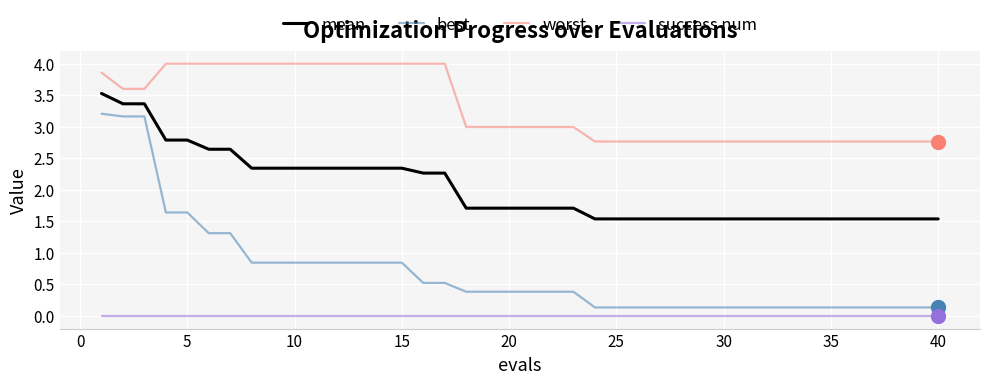

List the series in order of their peak value, lowest first.

success num, best, mean, worst